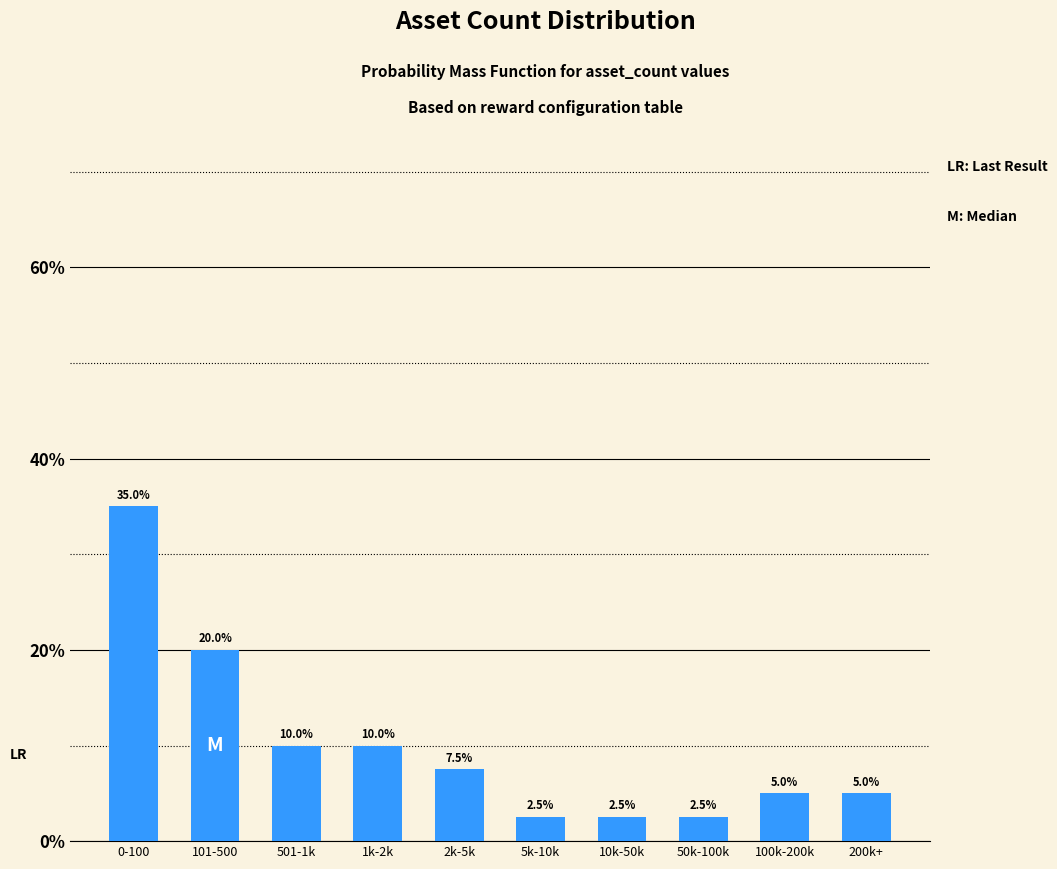

Reading left to right, what are all the values shown in this chart?

0-100=35.0	101-500=20.0	501-1k=10.0	1k-2k=10.0	2k-5k=7.5	5k-10k=2.5	10k-50k=2.5	50k-100k=2.5	100k-200k=5.0	200k+=5.0